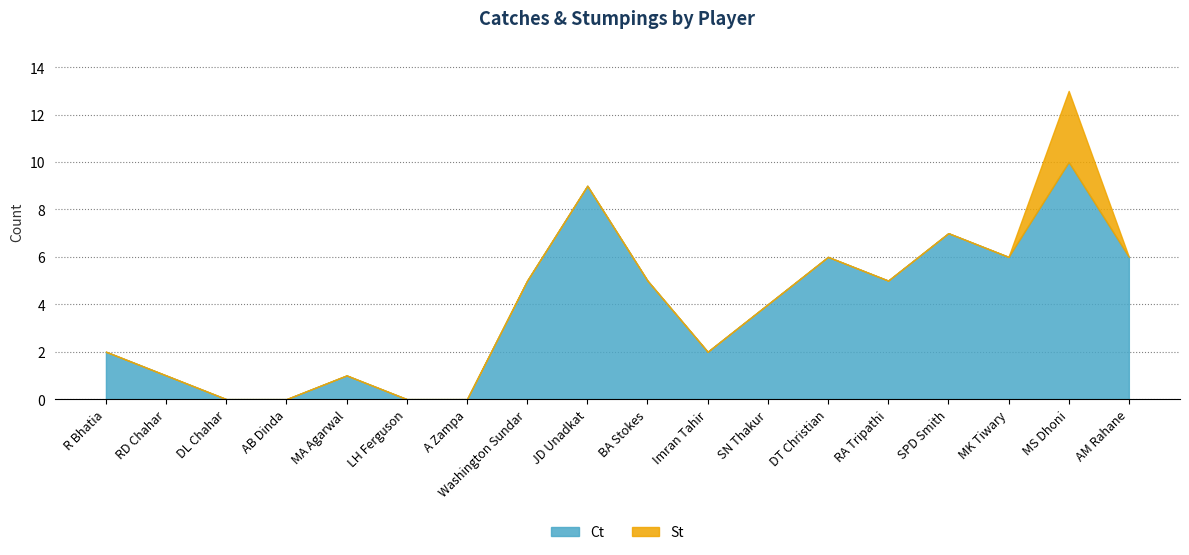

List the labels in order of Ct value, smallest first.

LH Ferguson, A Zampa, DL Chahar, AB Dinda, RD Chahar, MA Agarwal, Imran Tahir, R Bhatia, SN Thakur, Washington Sundar, BA Stokes, RA Tripathi, DT Christian, AM Rahane, MK Tiwary, SPD Smith, JD Unadkat, MS Dhoni